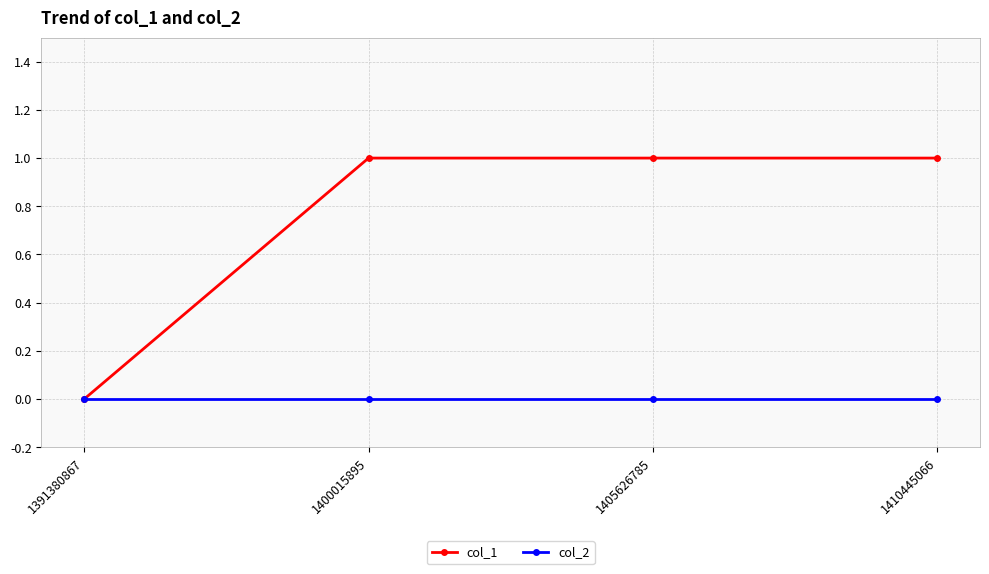

What is the sum of the col_1 values at 1391380867 and 1400015895?

1